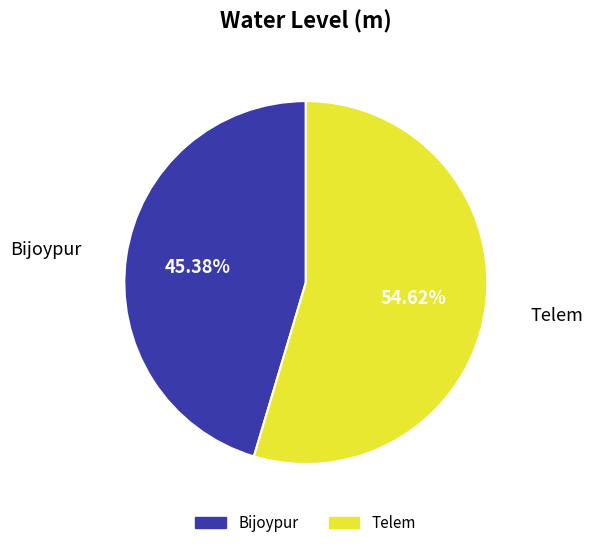

Approximately how many times larger is the value at Bijoypur compared to Telem?

0.8